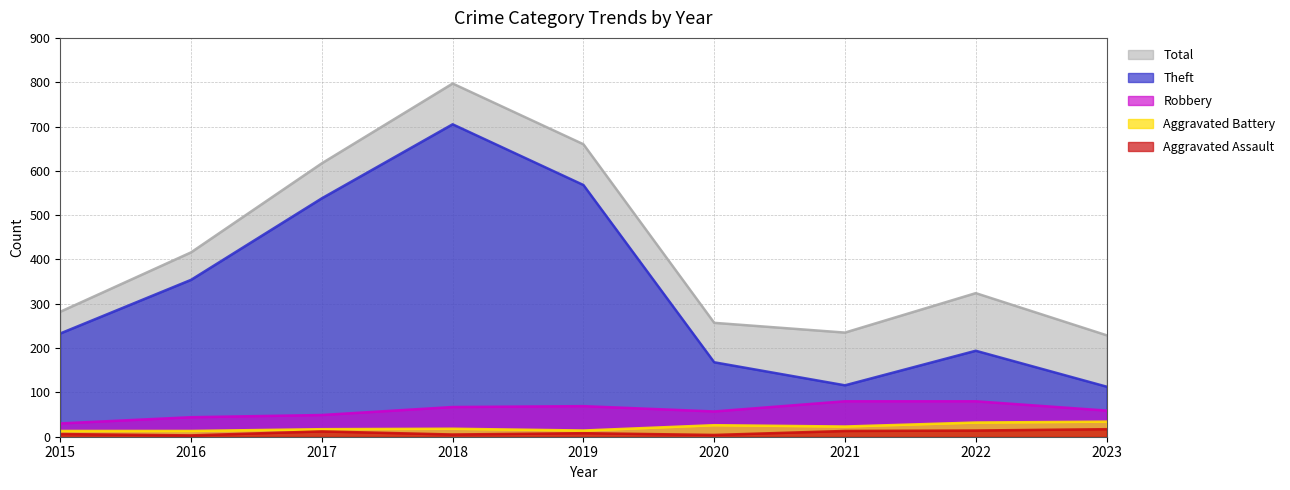

True or false: Aggravated Battery and Theft cross at least once.

False